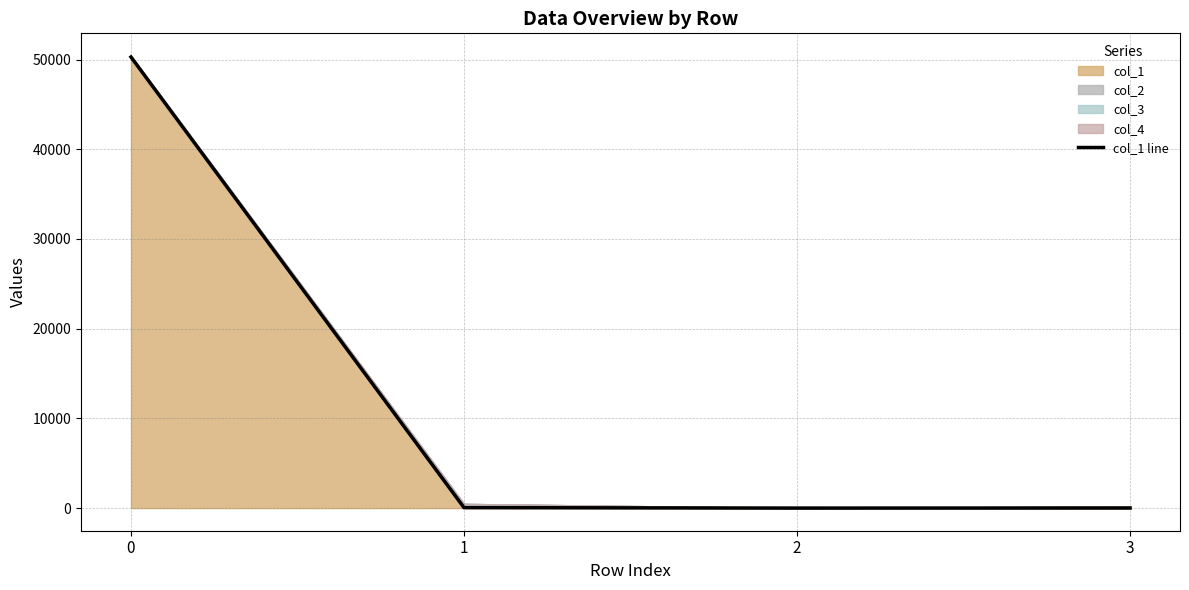

What is the ratio of the value at 0 to the value at 2?

12571.2